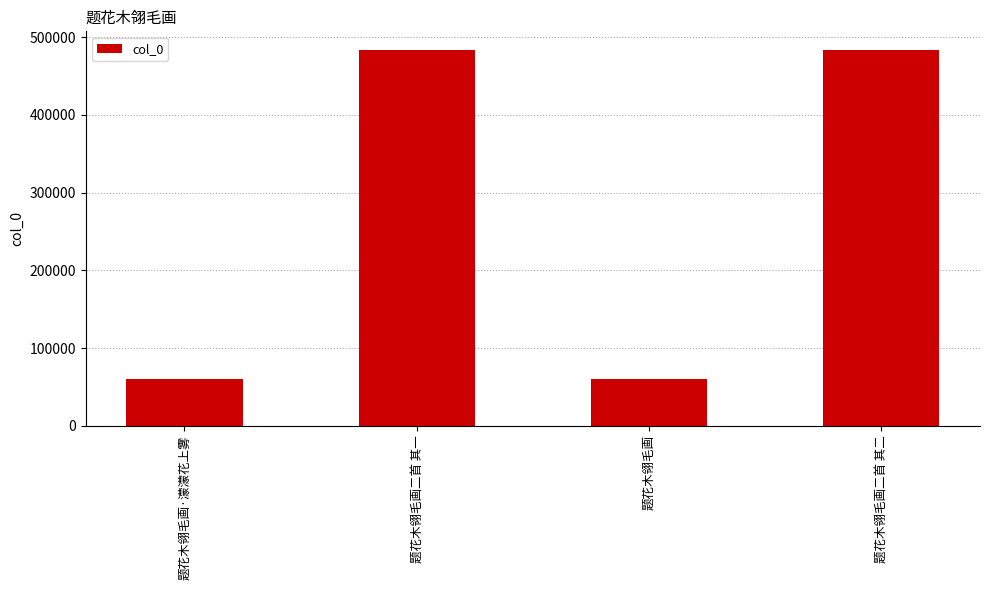

What is the smallest value displayed?

59566